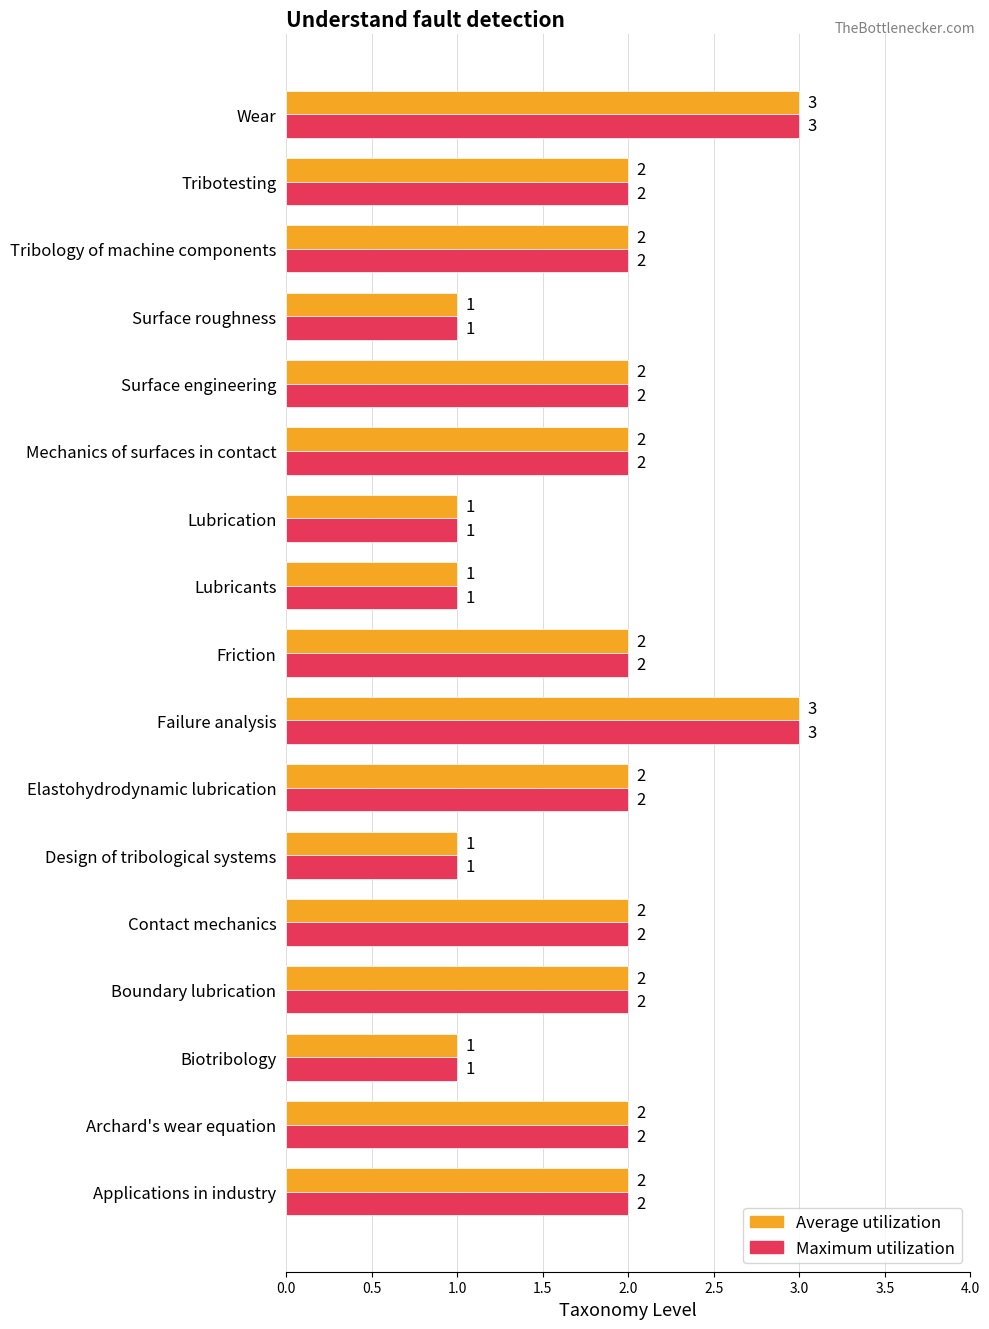

What is the sum of the Average utilization values at Tribology of machine components and Elastohydrodynamic lubrication?

4